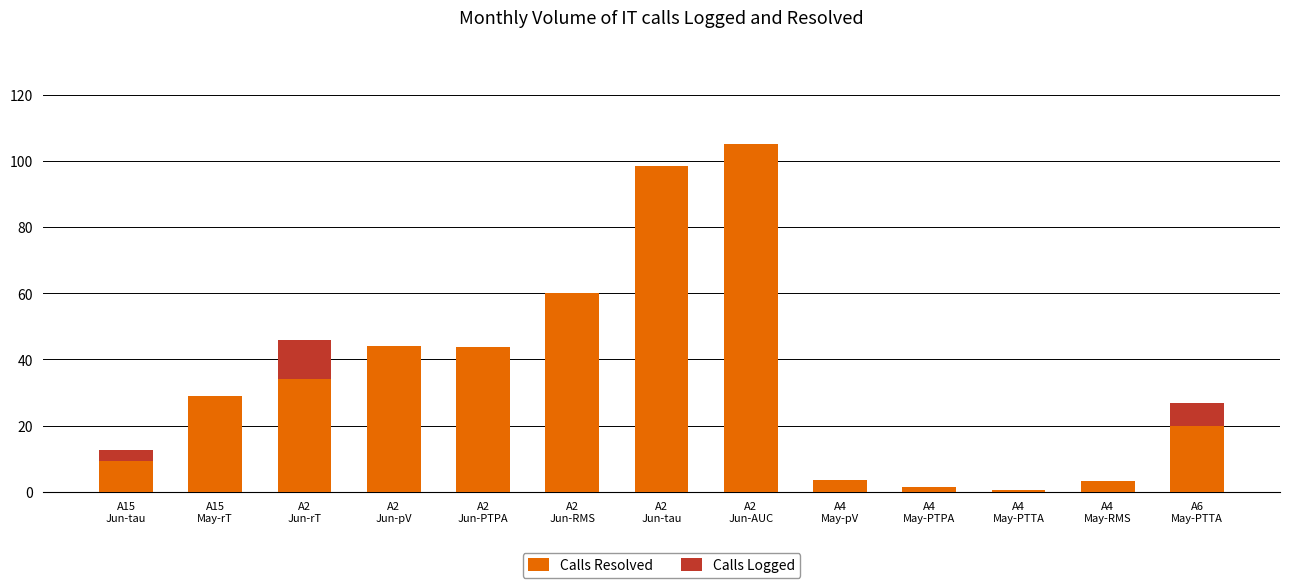

What is the maximum value for Calls Resolved?

105.1